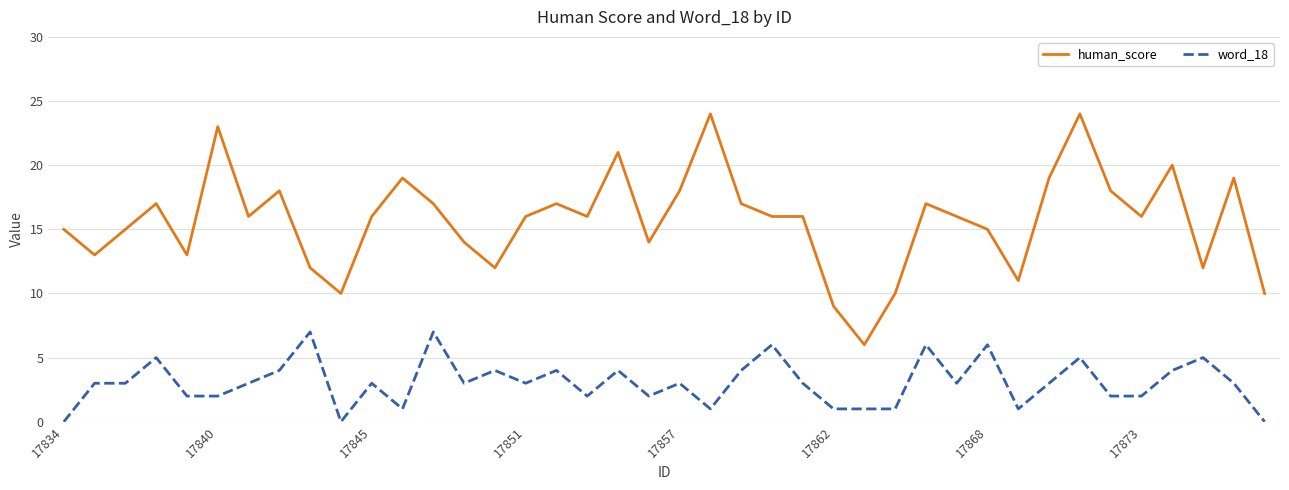

True or false: word_18 and human_score intersect in this chart.

False